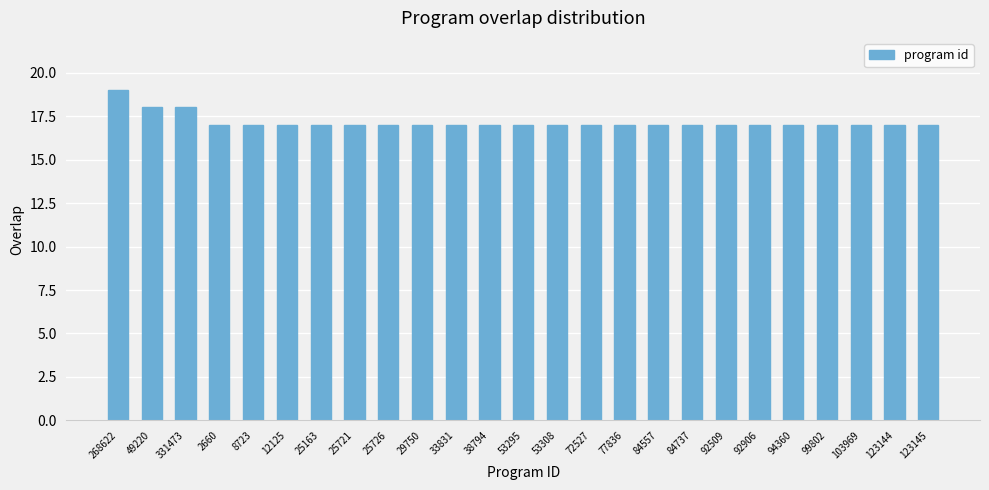

Does the chart contain stacked bars?

No